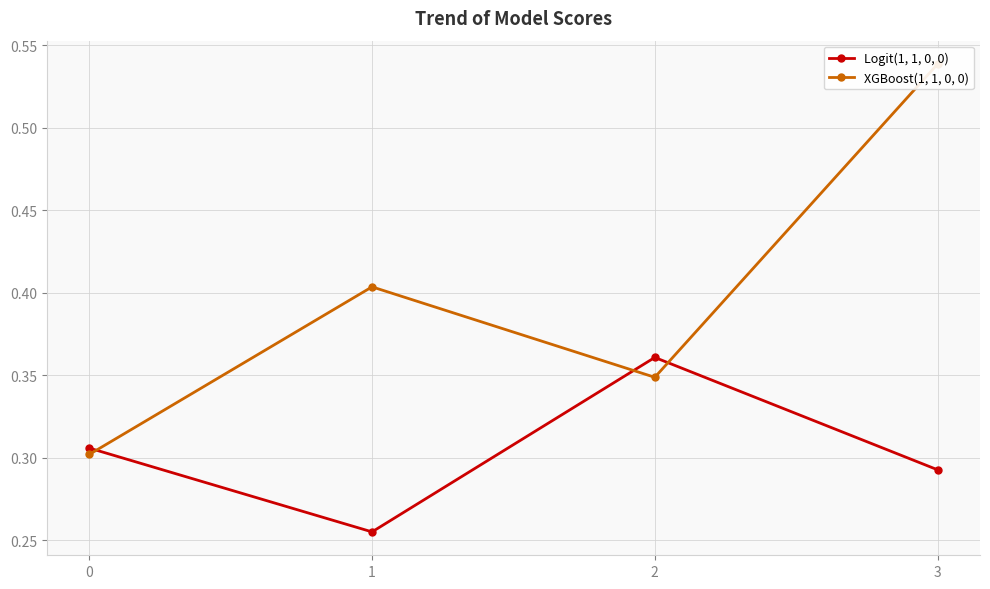

How many lines are shown in the chart?

2